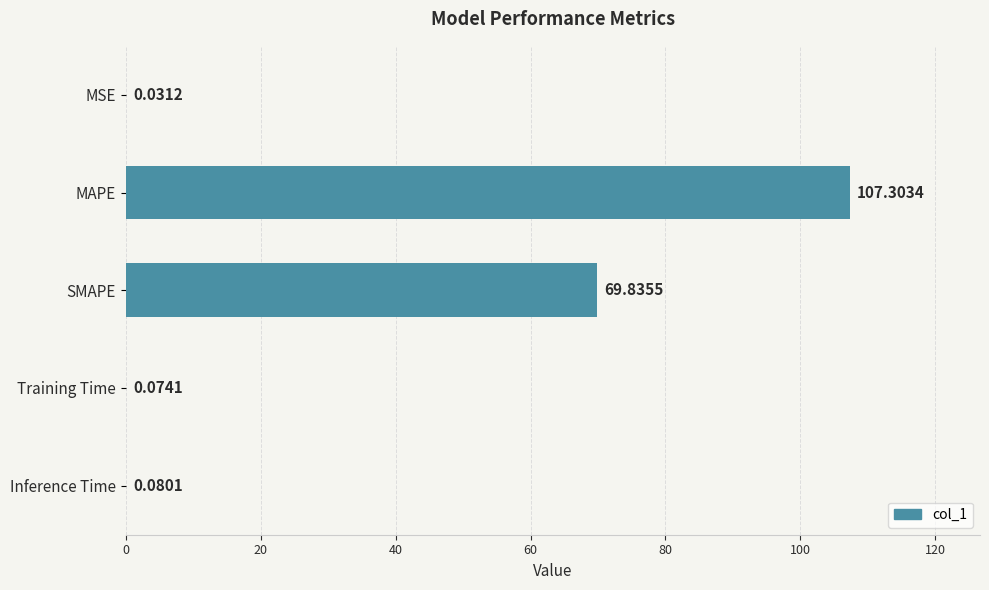

Where is the data nearest to the value 53?

SMAPE